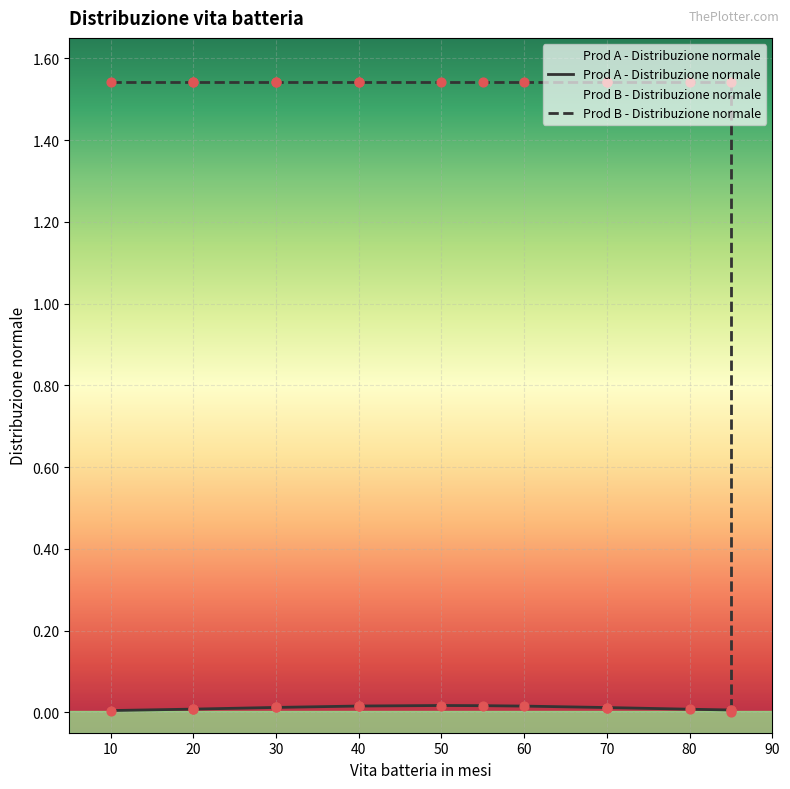

What are all the series names shown in the legend?

Prod A - Distribuzione normale, Prod B - Distribuzione normale